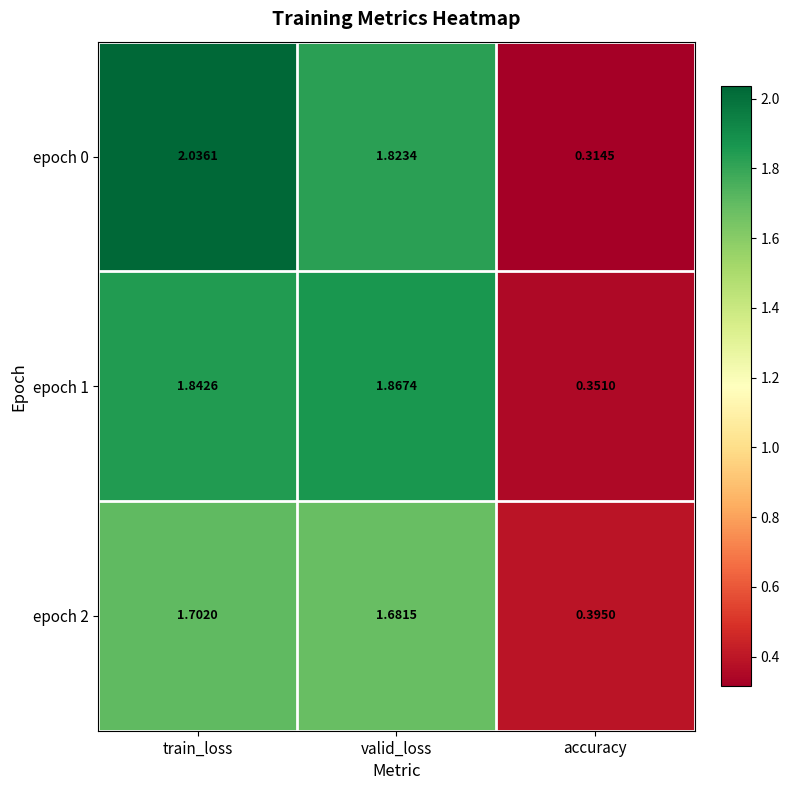

Where is epoch 2 nearest to the value 1?

accuracy